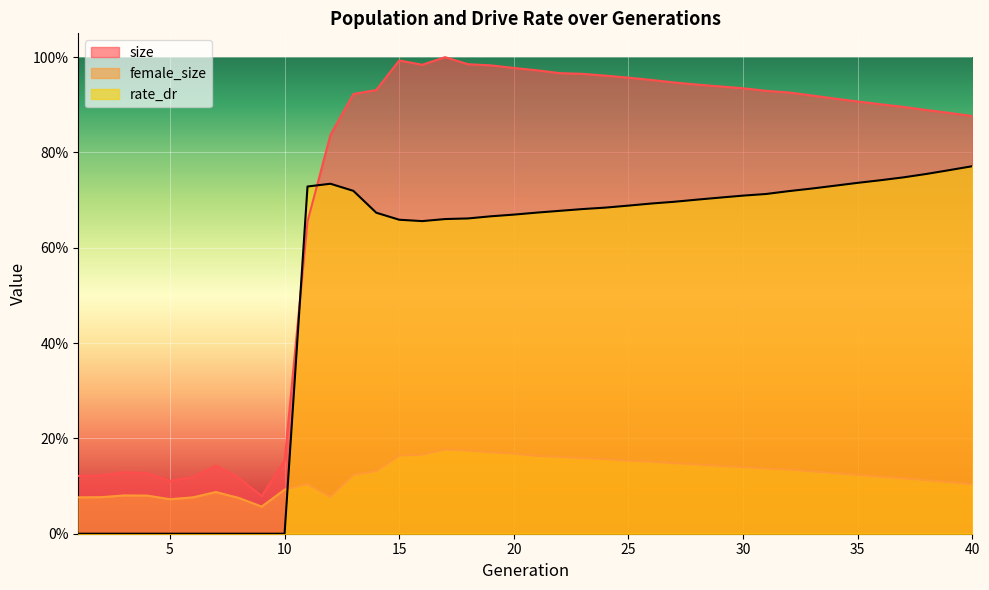

What is the sum of the rate_dr values at 27 and 33?

1.4